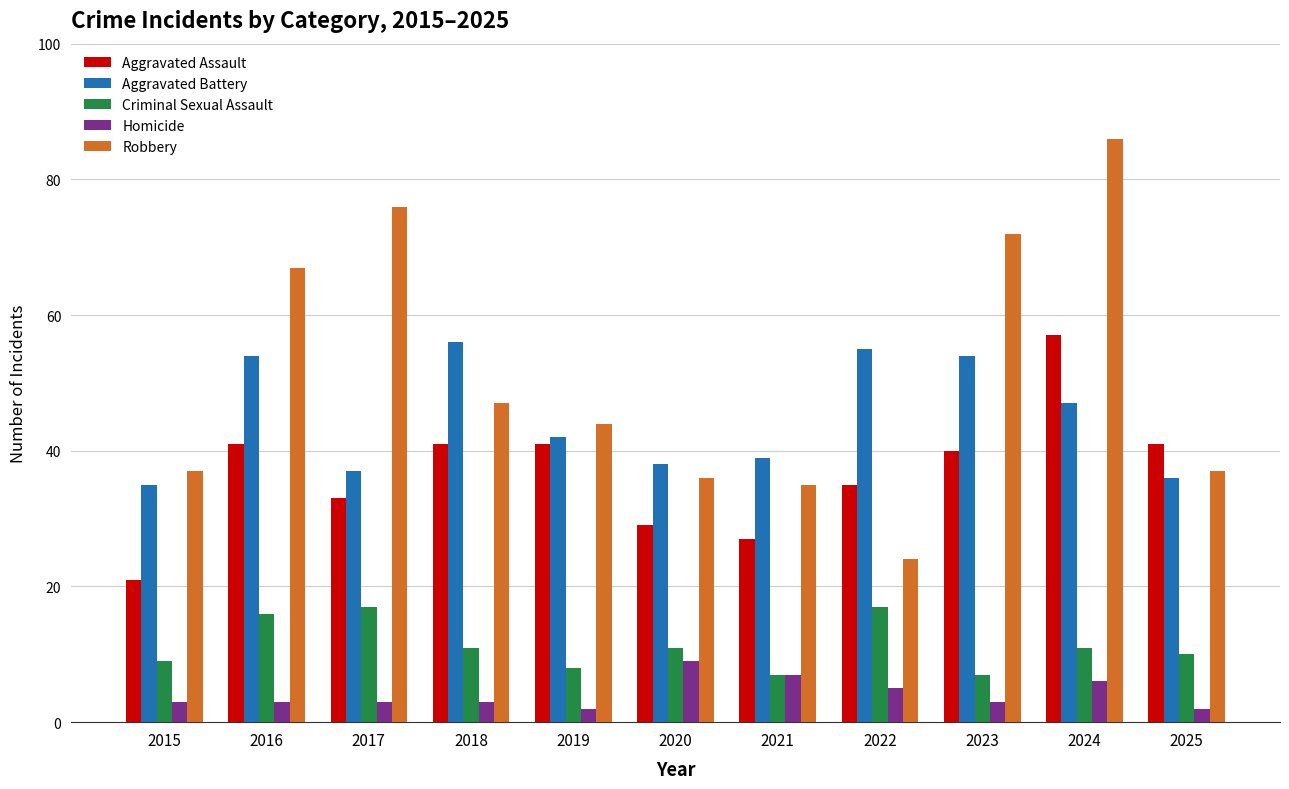

At how many categories does at least one series exceed 71?

3